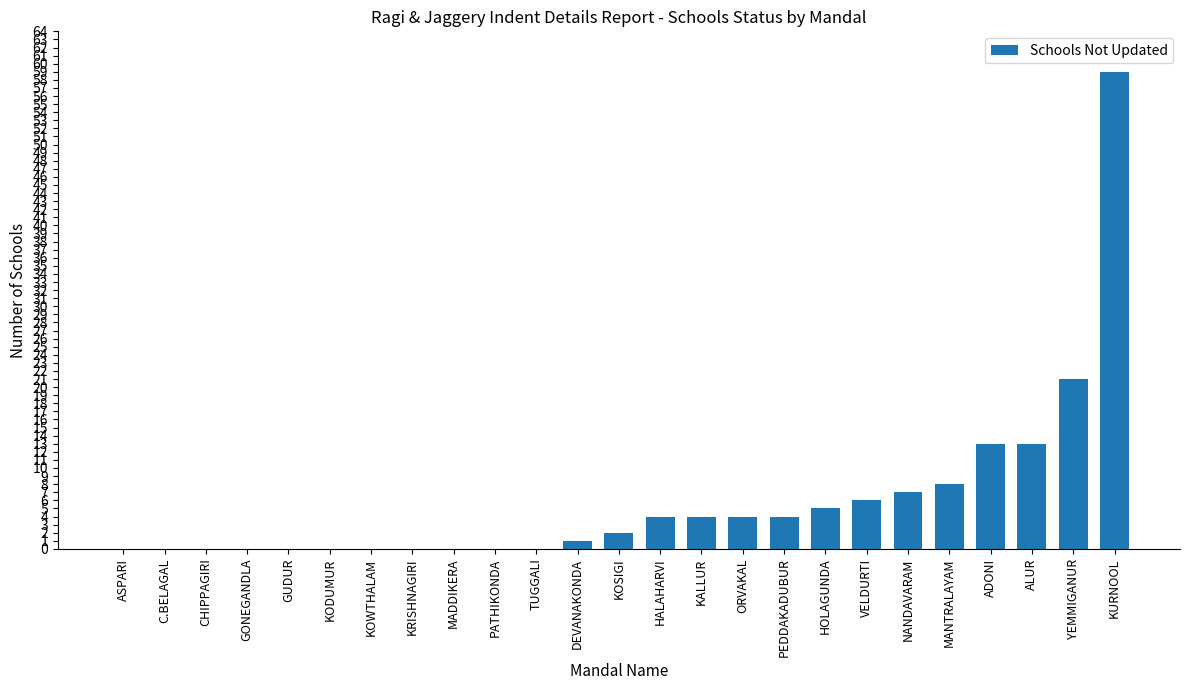

Is it true that the value at ORVAKAL is 4?

True